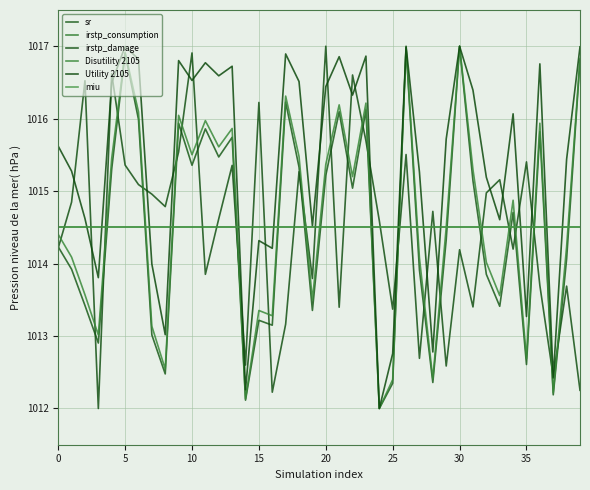

Does the chart have visible grid lines?

Yes